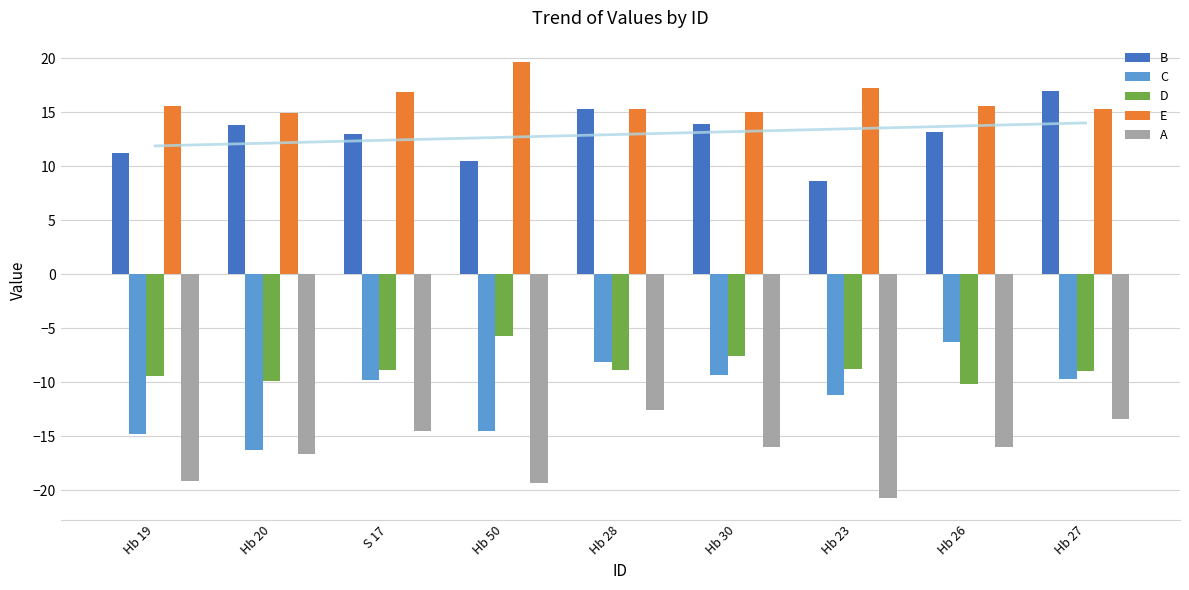

How many data points does each series have?

9